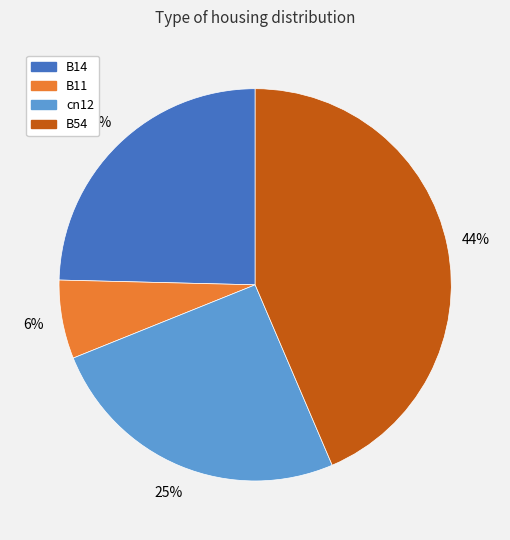

Does any single category account for the majority?

No